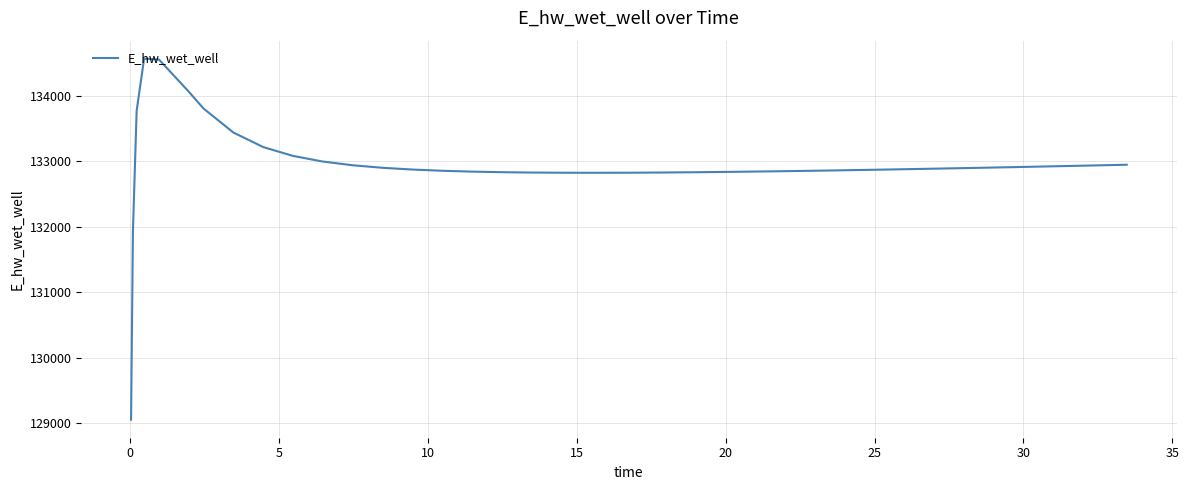

Is this an area chart (filled region under the line)?

No